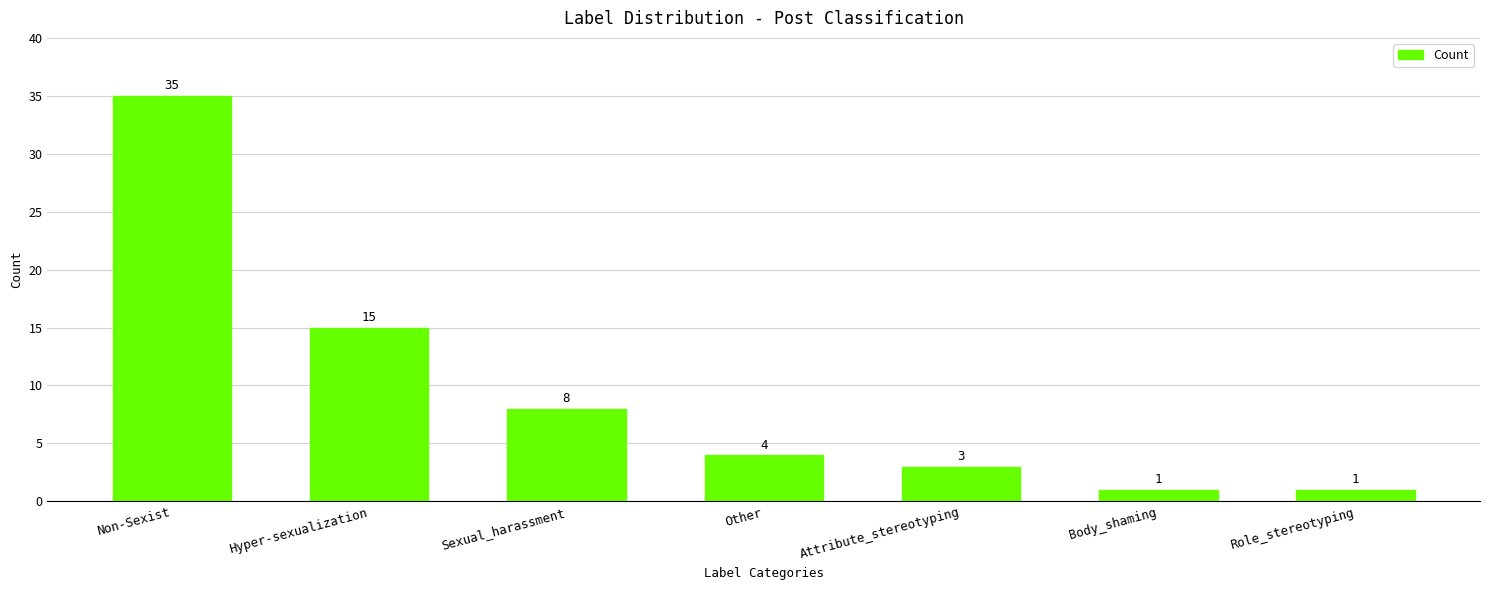

True or false: the data shows 5 at Sexual_harassment.

False